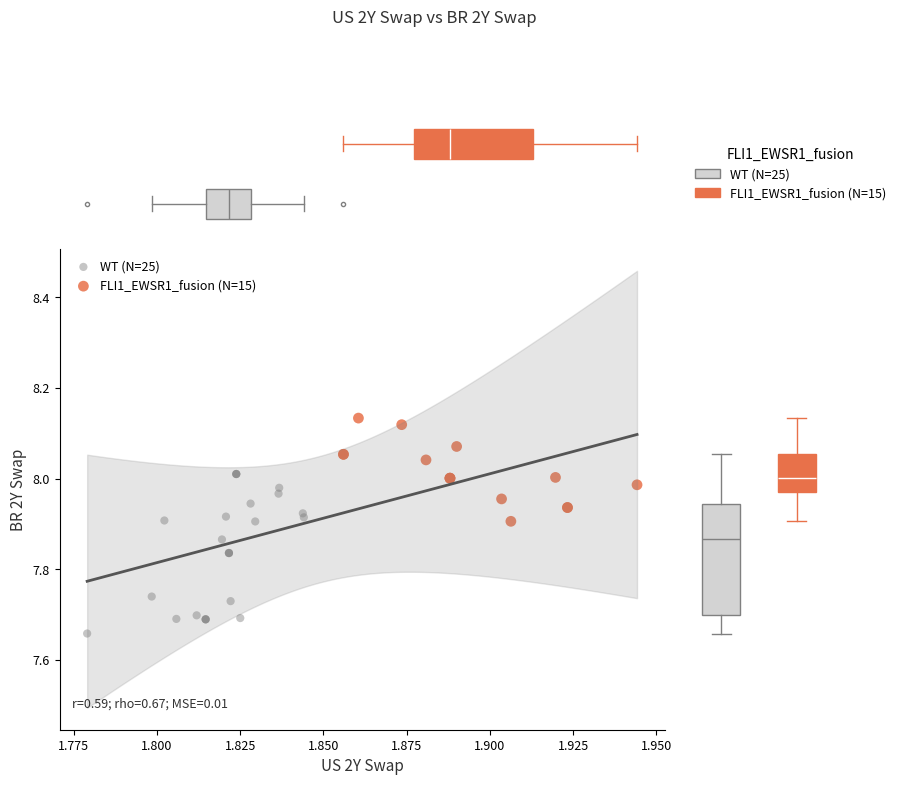

Which series contains the highest Y value?

FLI1_EWSR1_fusion (N=15)